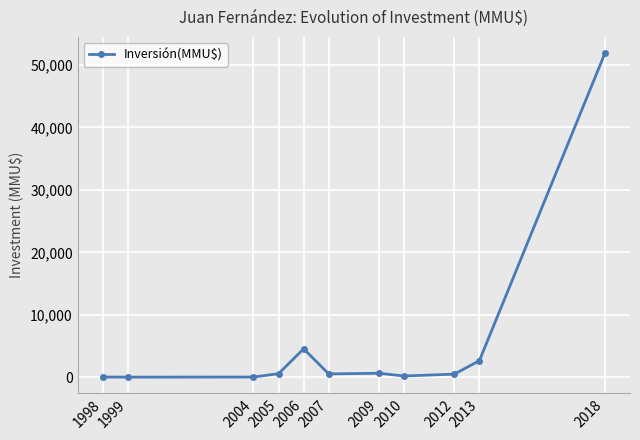

What is the sum of the values at 1999 and 2013?

2670